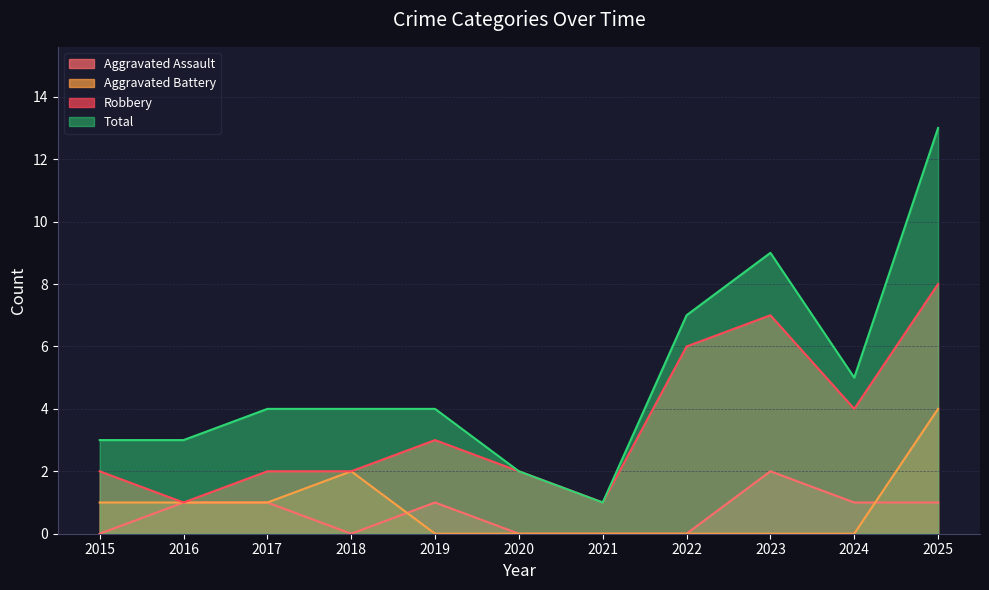

Is it true that Total equals 5 at 2018?

False